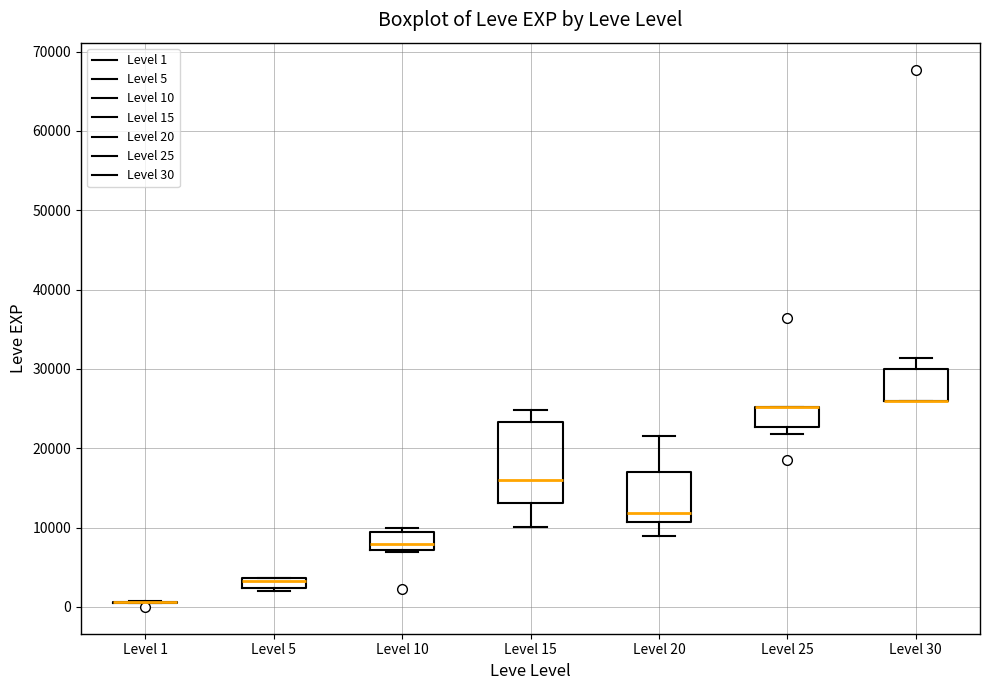

Where is the upper edge of the box for Level 10 on the y-axis? The values are not printed on the chart, so give them approximately, as read against the axis.

9000